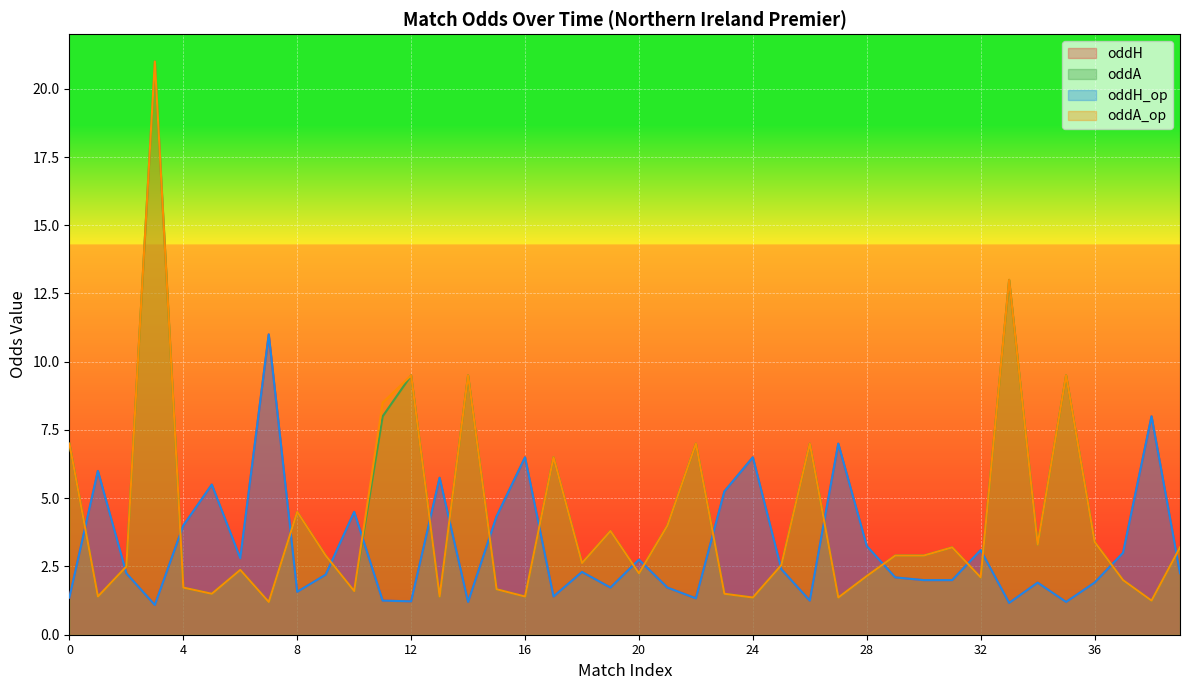

What is the value of the oddH point at the 14th from the left?

5.8